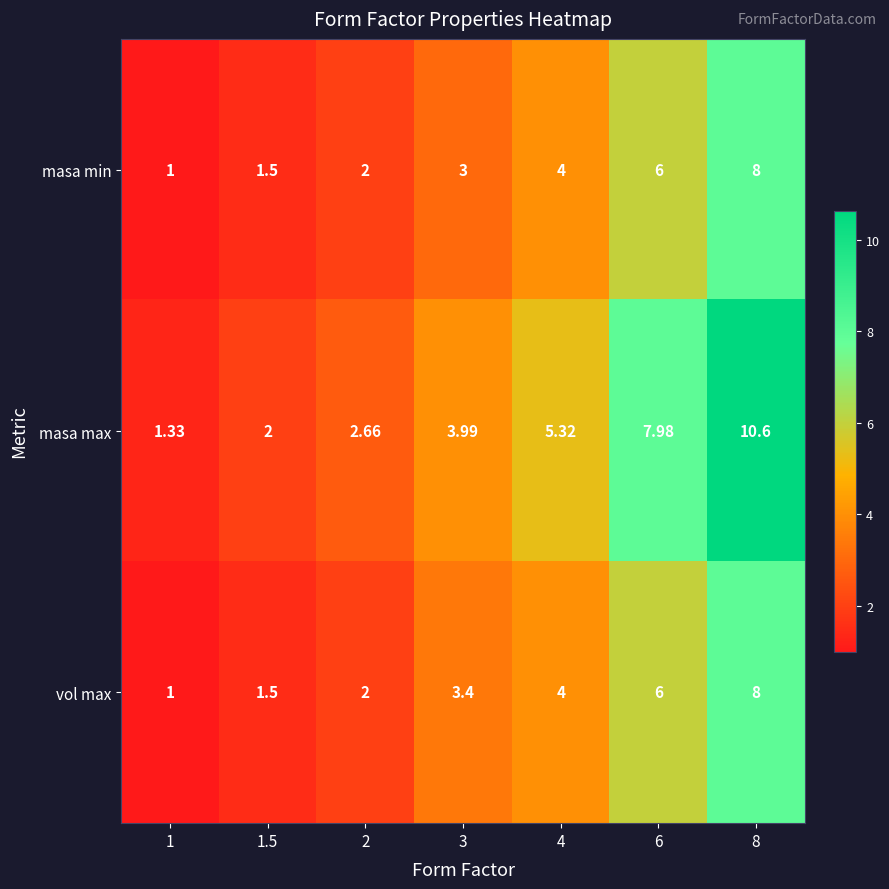

Is the value of masa max at 6 greater than the value of masa min at 4?

Yes